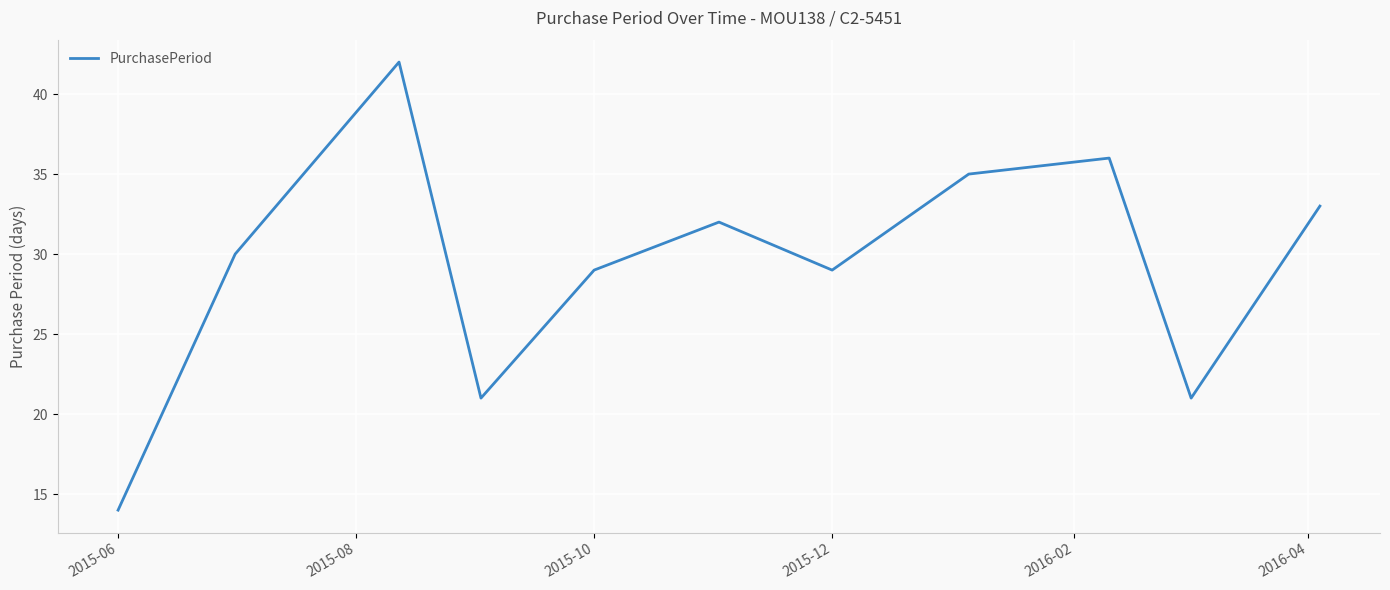

What is the maximum value shown in the chart?

42